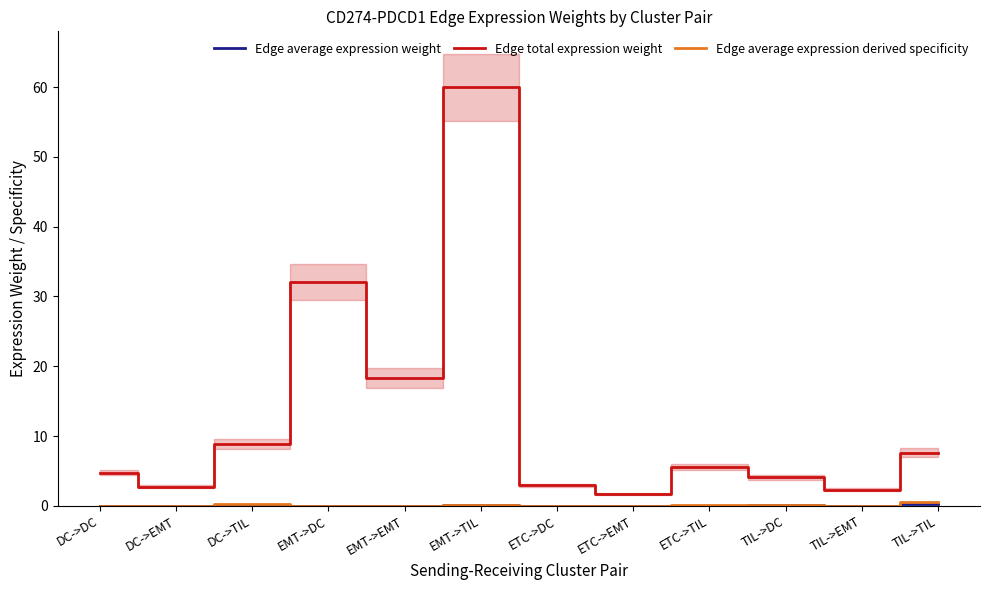

What are all the series names shown in the legend?

Edge average expression weight, Edge total expression weight, Edge average expression derived specificity